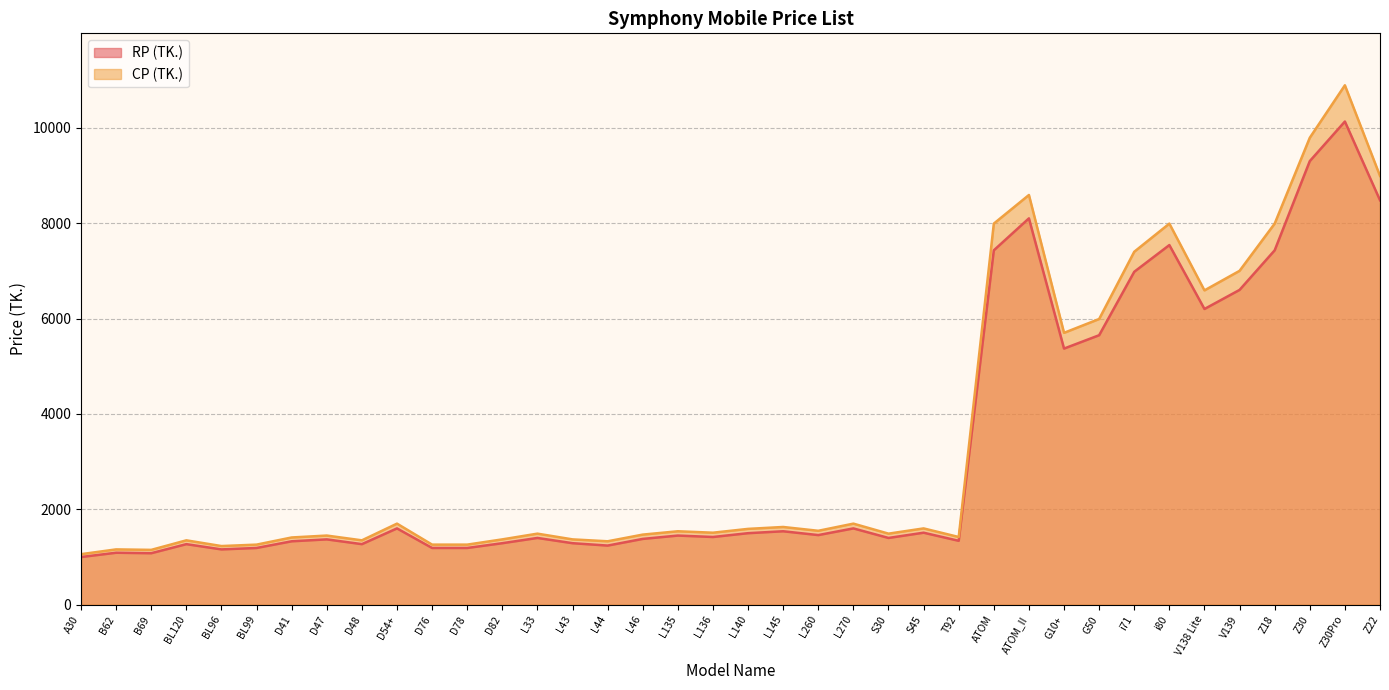

Between S30 and Z30Pro, which series saw the biggest shift?

CP (TK.)